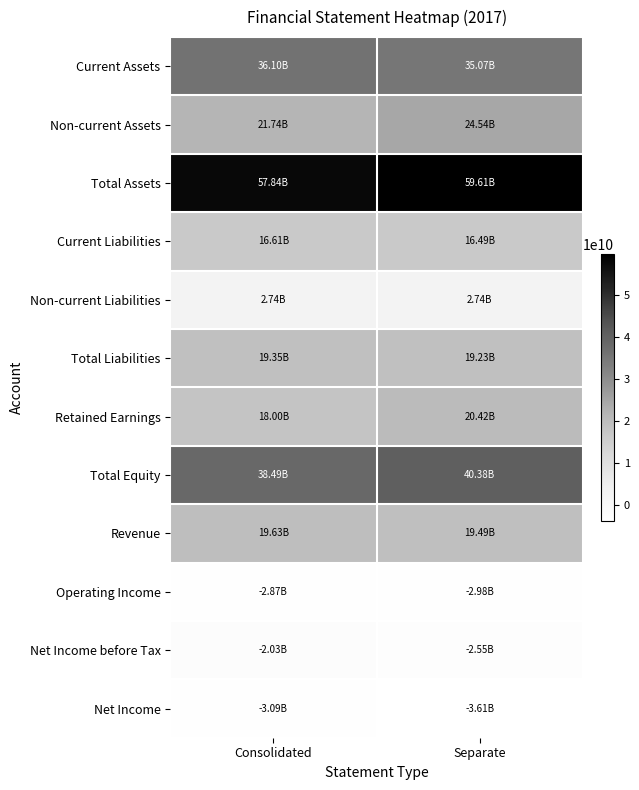

Which series has the largest total across all categories?

Total Assets